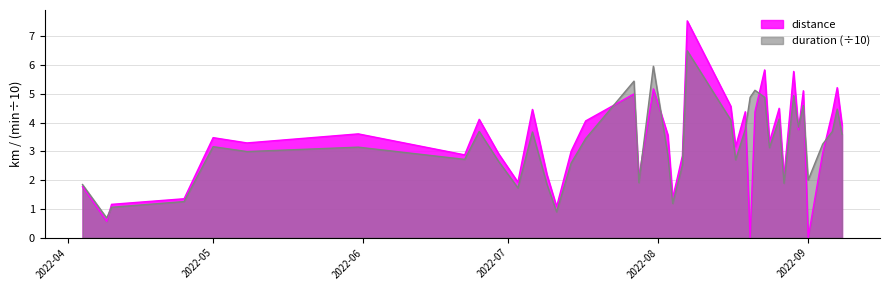

How many times do distance and duration cross each other?

11